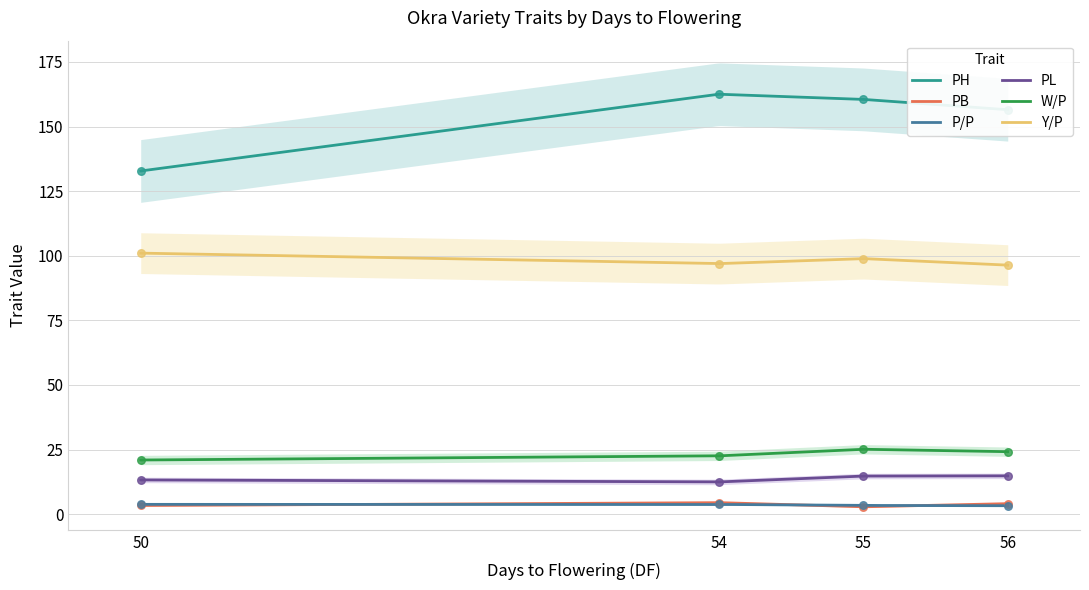

What are all the series names shown in the legend?

PH, PB, P/P, PL, W/P, Y/P